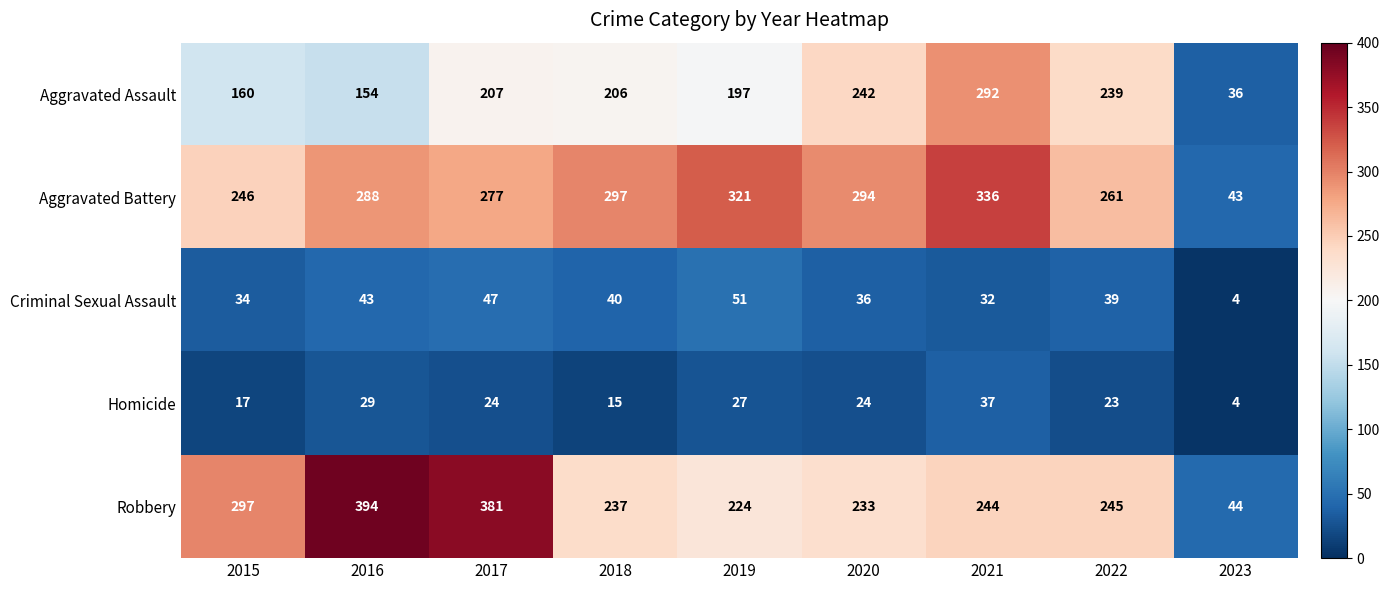

What is the difference between the maximum and minimum values in the Homicide series?

33